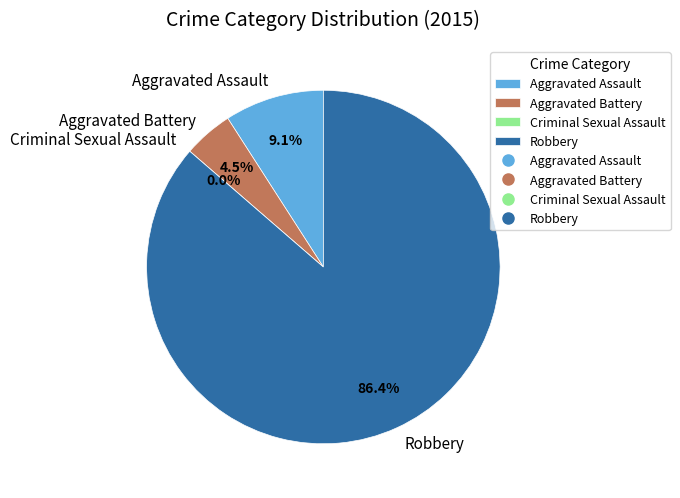

What is the change in value from Aggravated Battery to Robbery?

+18